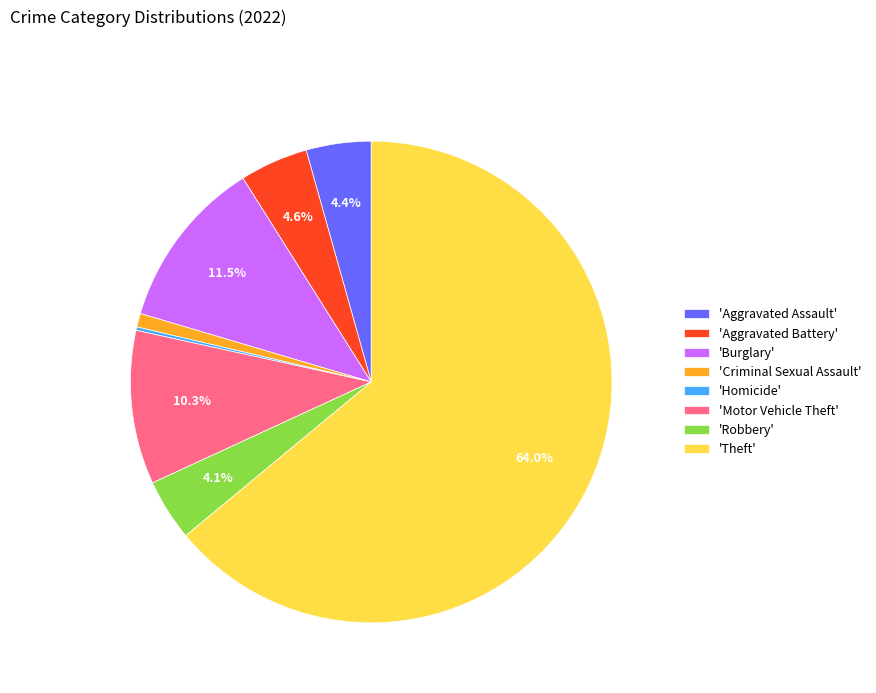

What is the largest slice in the pie chart?

'Theft'